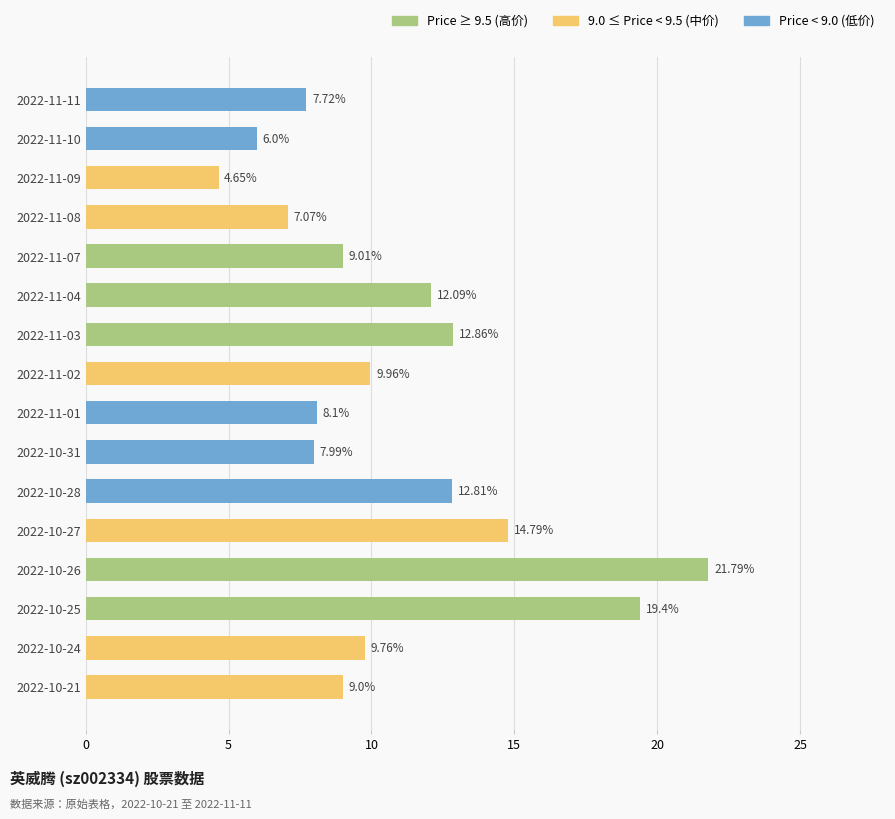

Rank the categories by value from lowest to highest.

2022-11-09, 2022-11-10, 2022-11-08, 2022-11-11, 2022-10-31, 2022-11-01, 2022-10-21, 2022-11-07, 2022-10-24, 2022-11-02, 2022-11-04, 2022-10-28, 2022-11-03, 2022-10-27, 2022-10-25, 2022-10-26